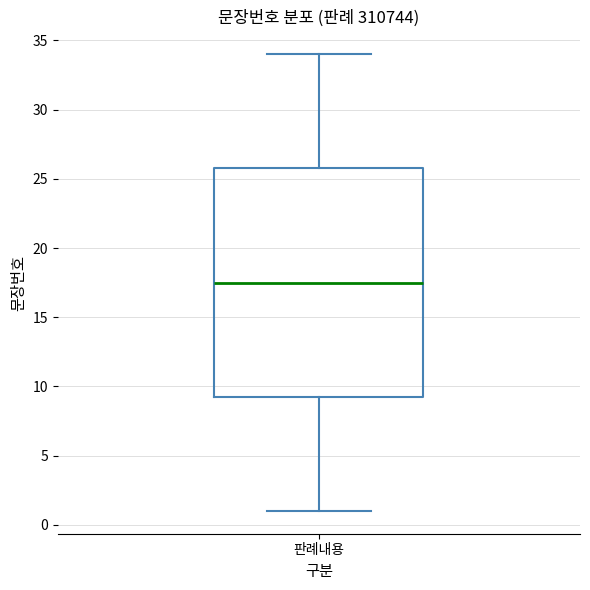

Where does the median line of the box for 판례내용 sit on the y-axis? The values are not printed on the chart, so give them approximately, as read against the axis.

17.5